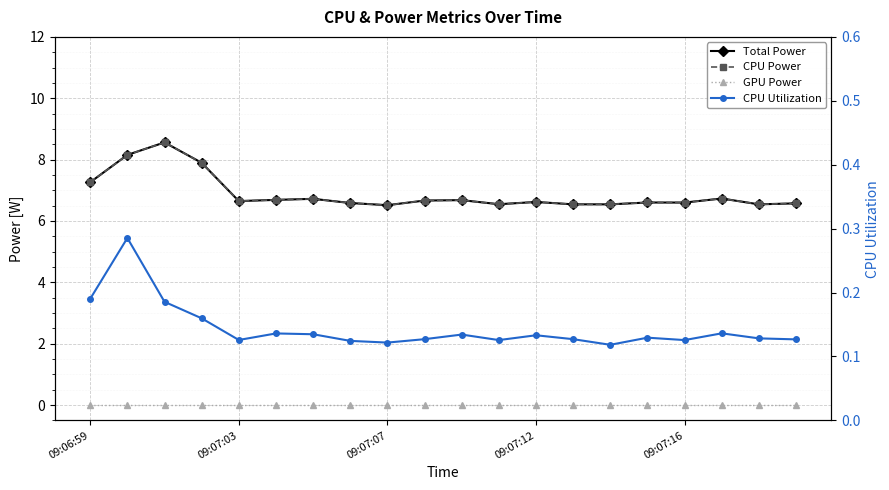

What is the value of the Total Power point at the 16th from the left?

6.6